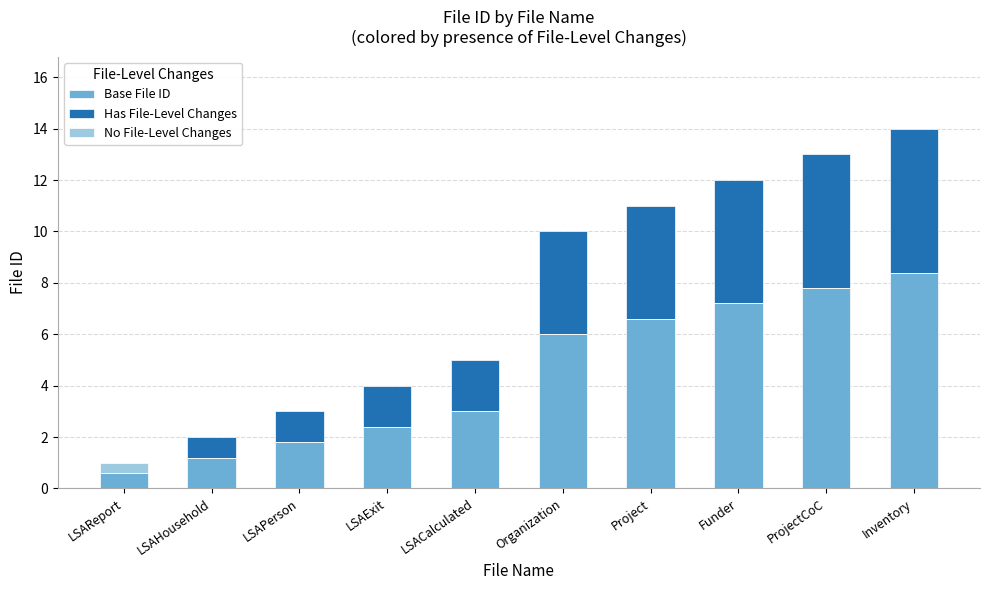

What is the value of the Has File-Level Changes bar at the 3rd from the left?

1.2